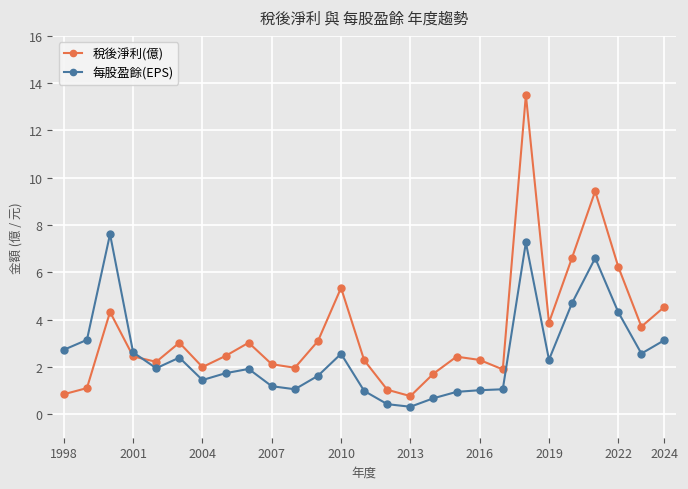

Rank the series by their maximum value, from lowest to highest.

每股盈餘(EPS), 稅後淨利(億)